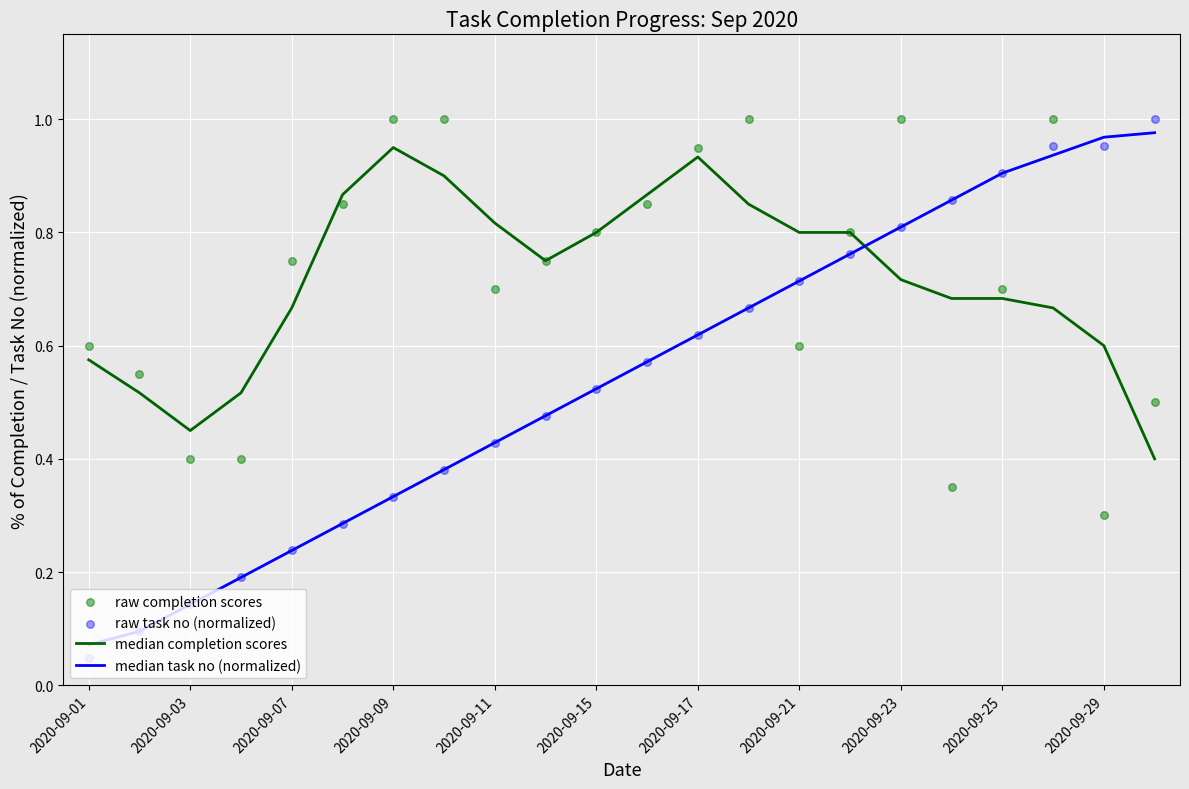

At how many categories does at least one series exceed 0?

22